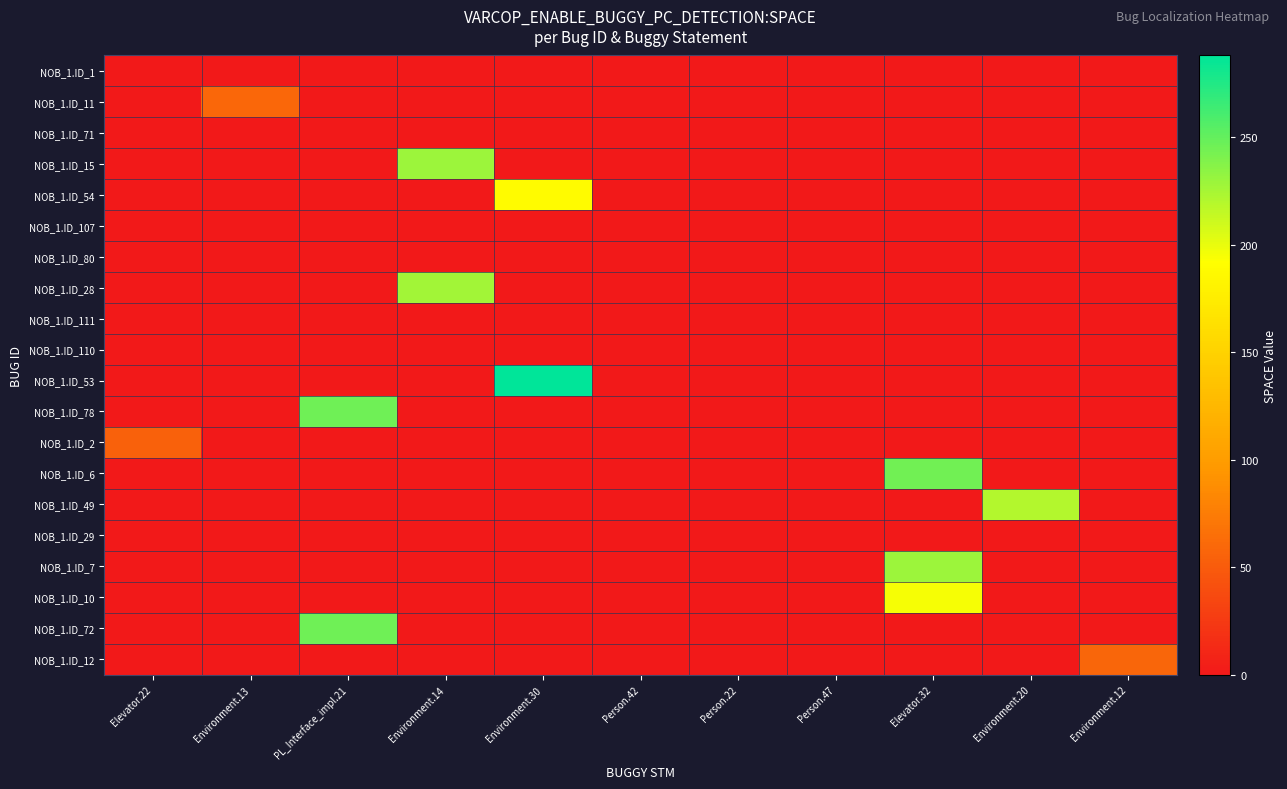

At which category does the chart reach its peak across all series?

Environment.30